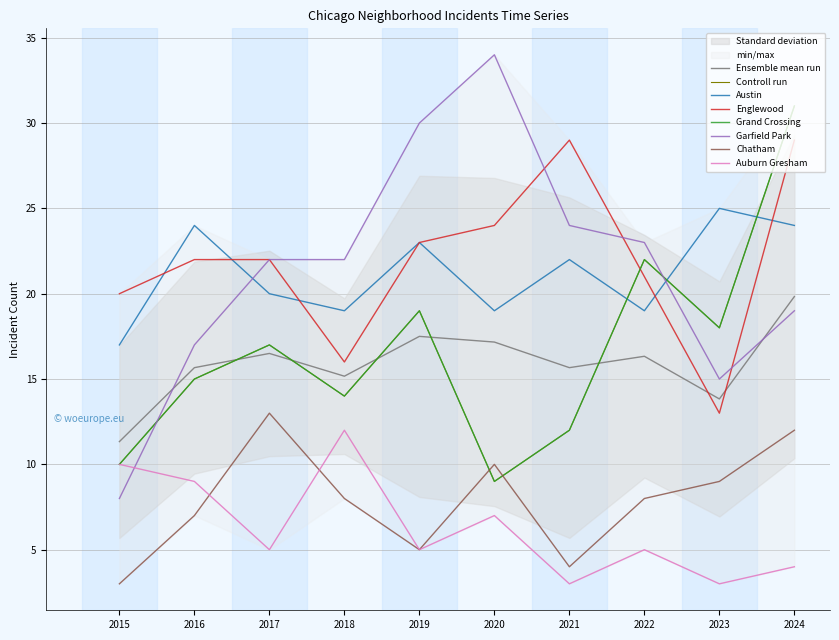

Reading left to right, extract all data points from this chart.

Austin: 2015=17	2016=24	2017=20	2018=19	2019=23	2020=19	2021=22	2022=19	2023=25	2024=24
Englewood: 2015=20	2016=22	2017=22	2018=16	2019=23	2020=24	2021=29	2022=21	2023=13	2024=29
Grand Crossing: 2015=10	2016=15	2017=17	2018=14	2019=19	2020=9	2021=12	2022=22	2023=18	2024=31
Garfield Park: 2015=8	2016=17	2017=22	2018=22	2019=30	2020=34	2021=24	2022=23	2023=15	2024=19
Chatham: 2015=3	2016=7	2017=13	2018=8	2019=5	2020=10	2021=4	2022=8	2023=9	2024=12
Auburn Gresham: 2015=10	2016=9	2017=5	2018=12	2019=5	2020=7	2021=3	2022=5	2023=3	2024=4